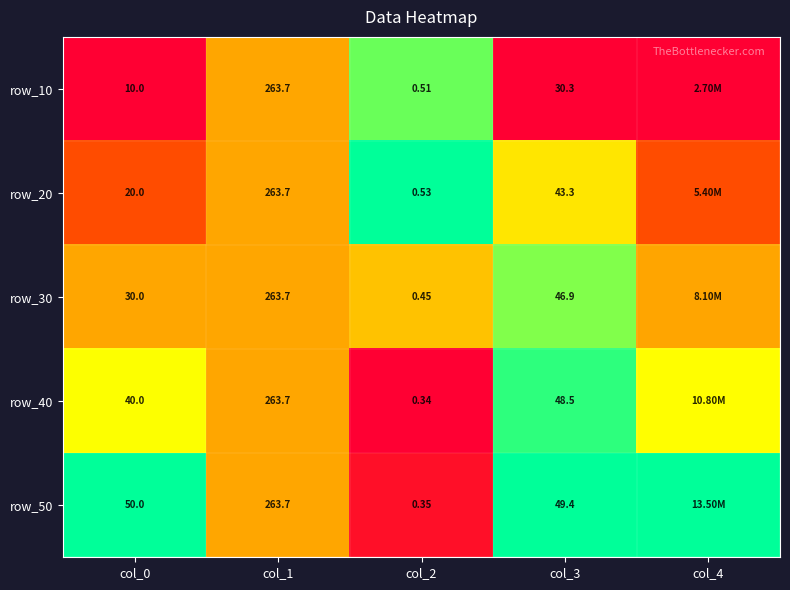

Is the value of row_10 at col_2 greater than the value of row_30 at col_3?

No